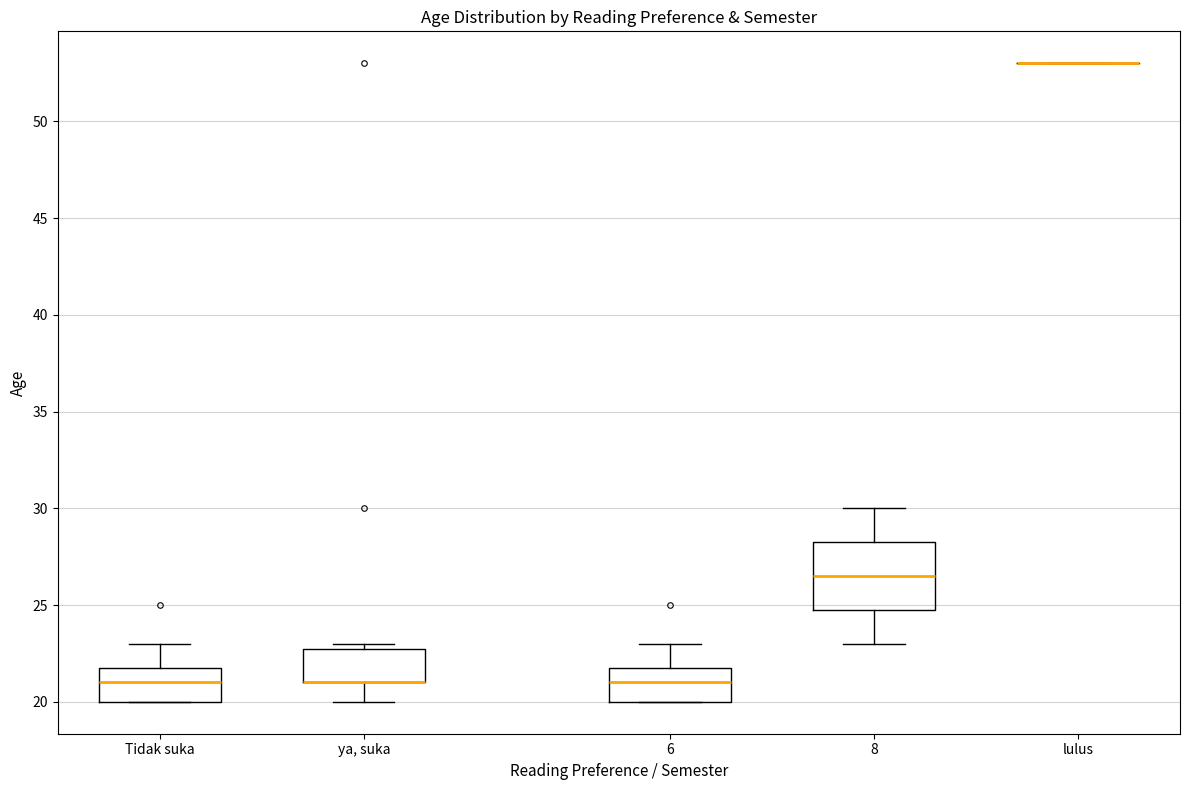

Comparing the boxes themselves (not the whiskers), which one is the tallest?

8